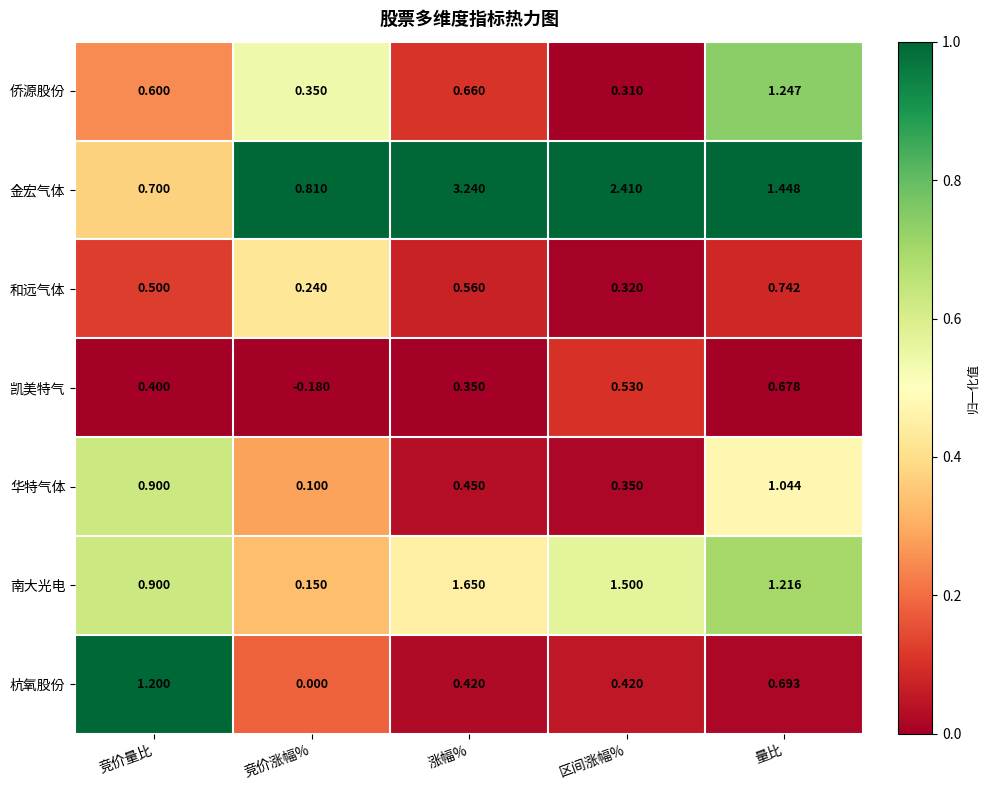

Where is 杭氧股份 nearest to the value 0?

竞价涨幅%